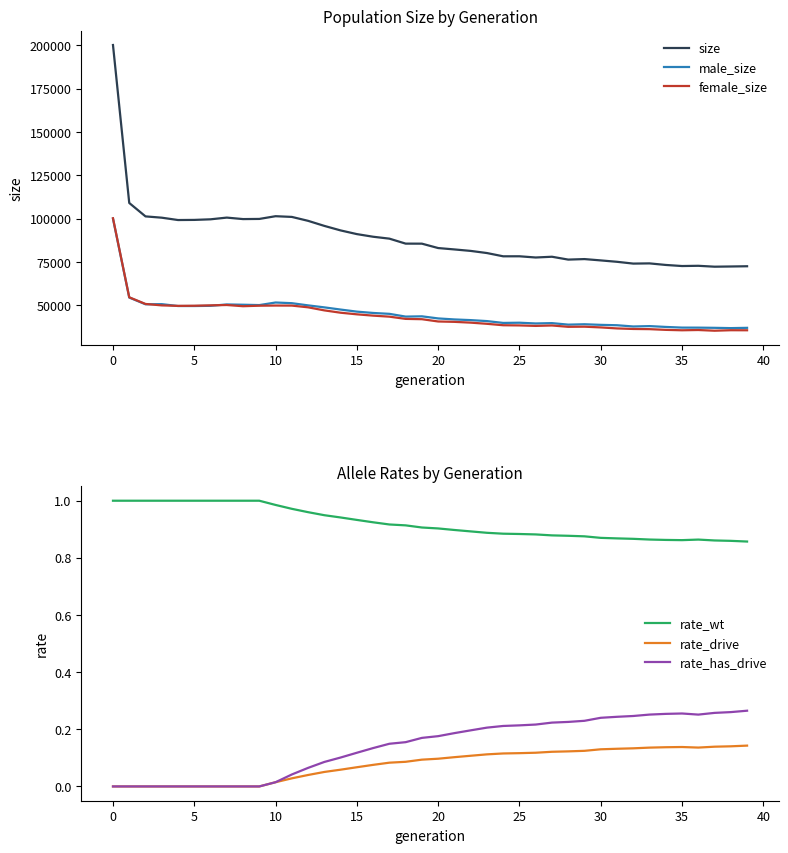

What value does the rate_drive series have at 14?

0.1